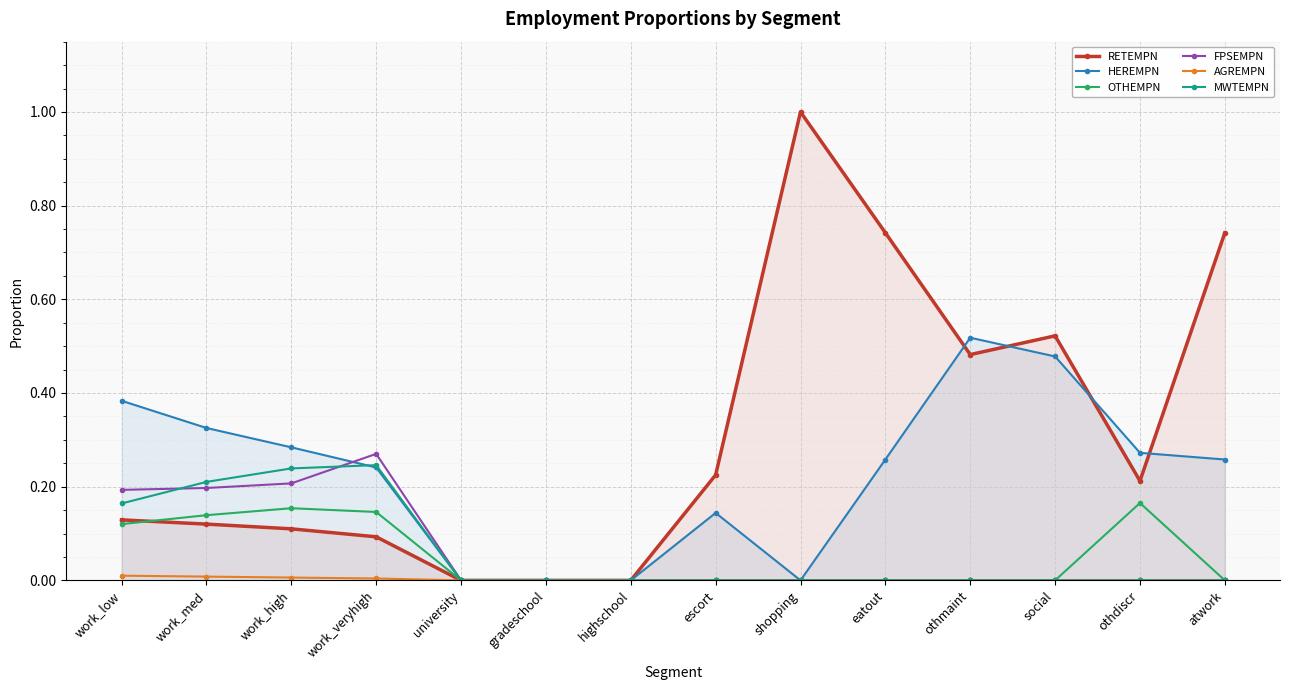

Which series has the widest spread of values?

RETEMPN